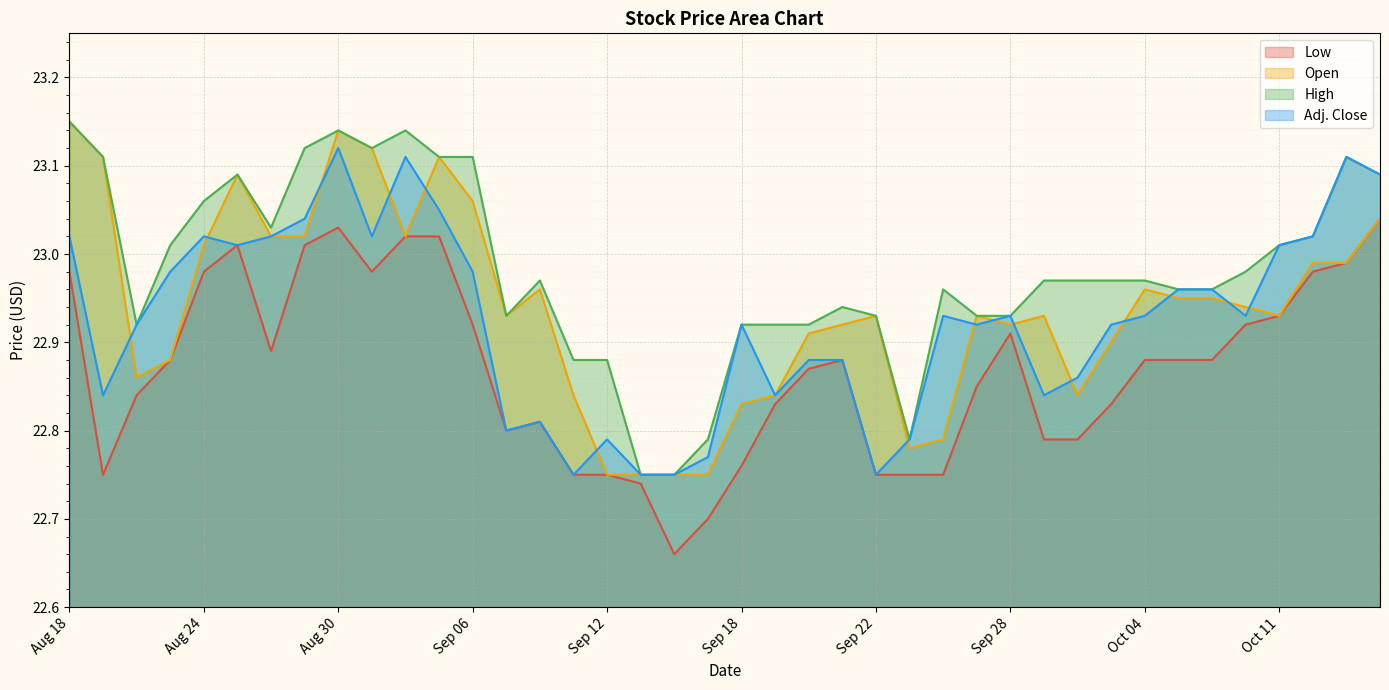

What is the greatest value displayed?

23.1